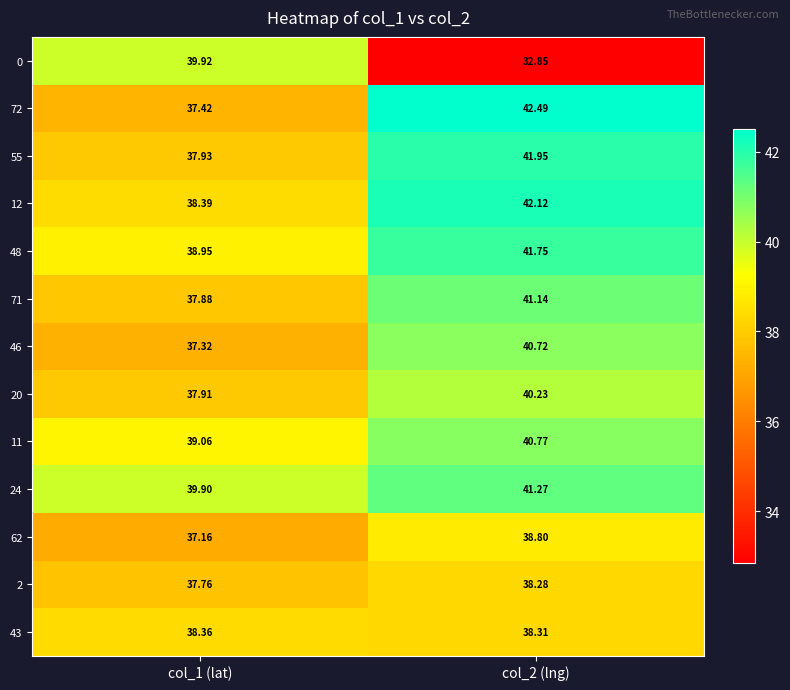

Is the value of 12 at col_1 (lat) greater than the value of 11 at col_2 (lng)?

No